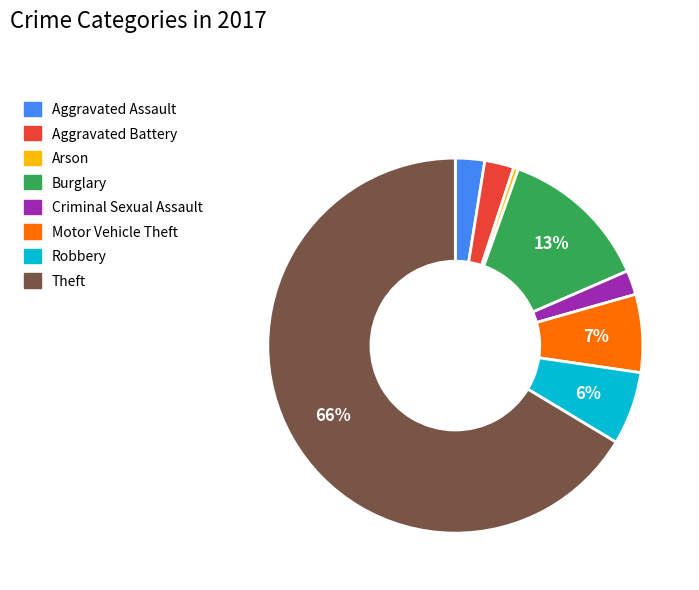

To the nearest percent, what is the combined percentage of Robbery and Motor Vehicle Theft?

13%